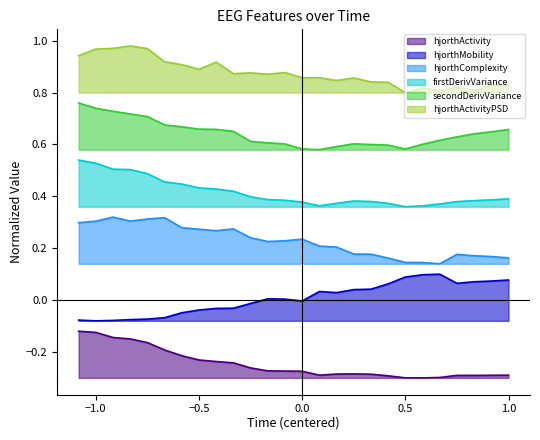

Rank the series by their average value, from lowest to highest.

hjorthActivity, hjorthMobility, hjorthComplexity, firstDerivVariance, secondDerivVariance, hjorthActivityPSD